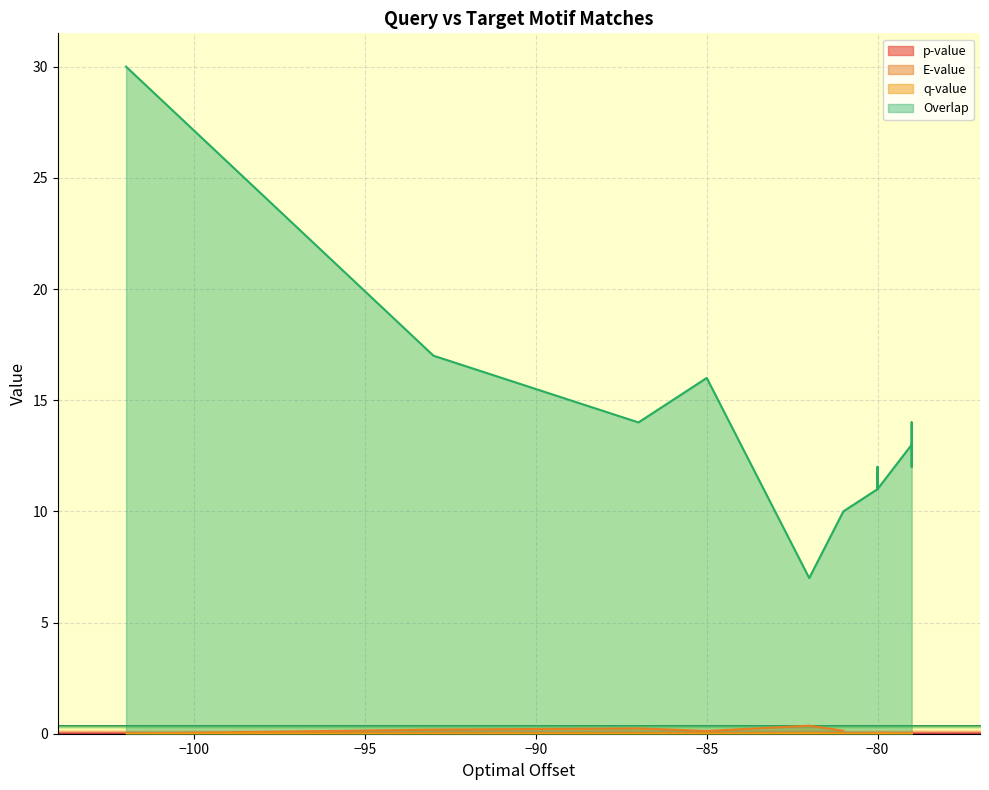

Is the value of E-value at 6 greater than the value of Overlap at 1?

No